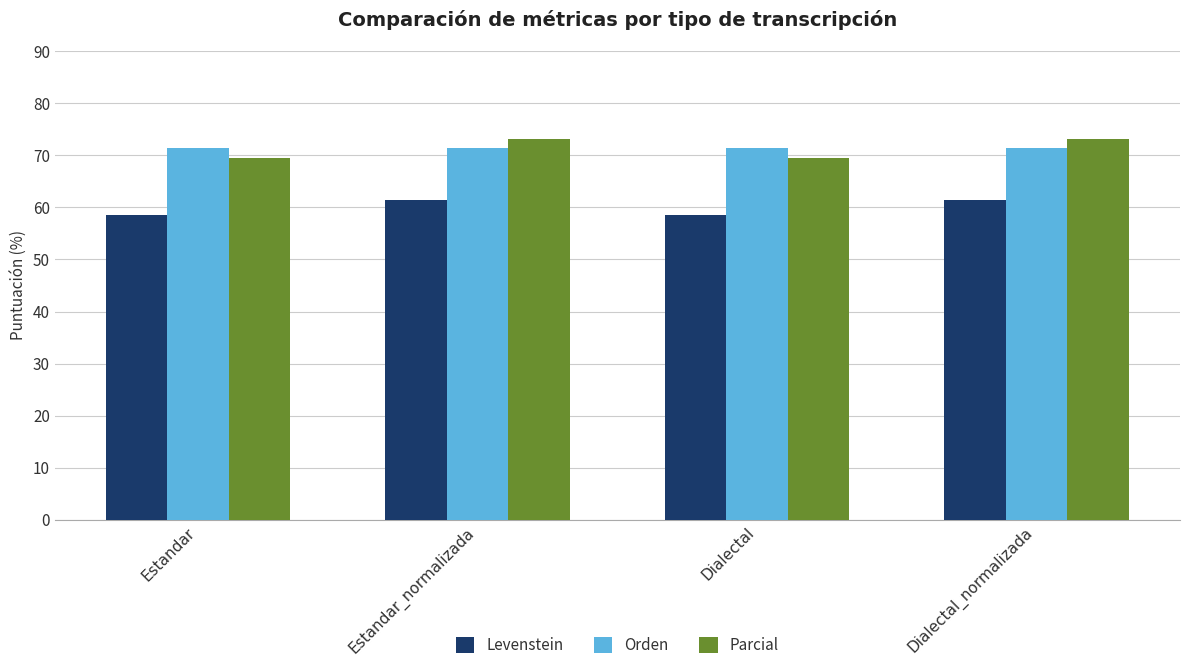

What are all the series names shown in the legend?

Levenstein, Orden, Parcial